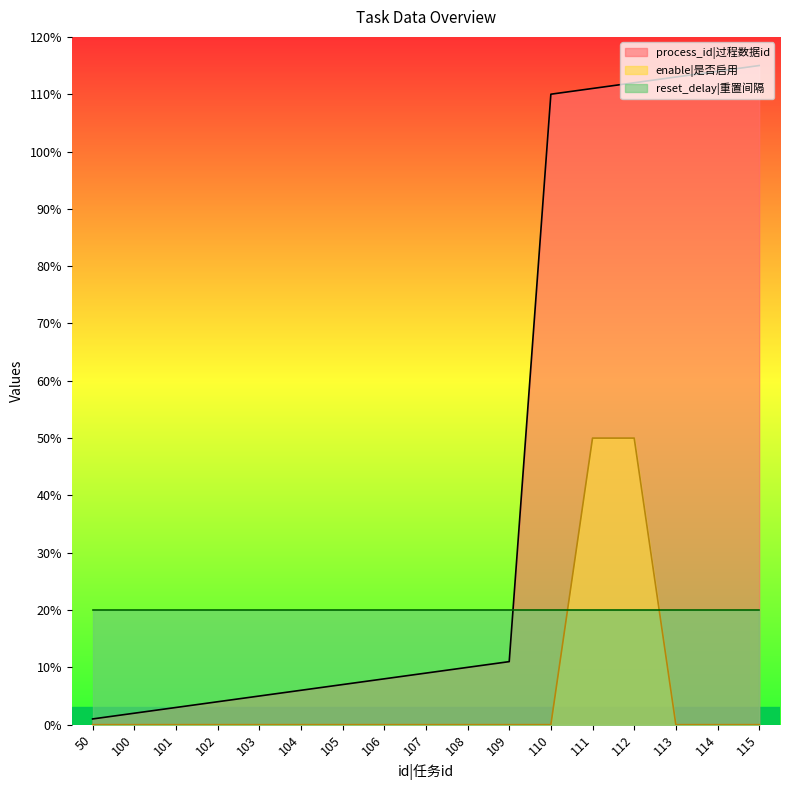

At which category does the chart reach its minimum across all series?

50